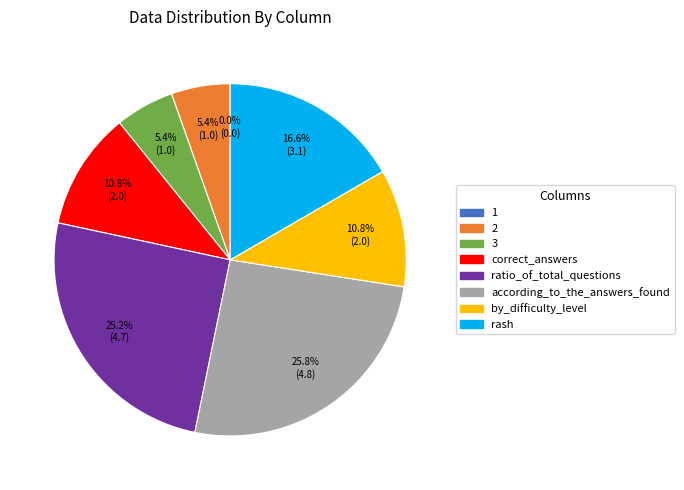

What is the largest slice in the pie chart?

according_to_the_answers_found